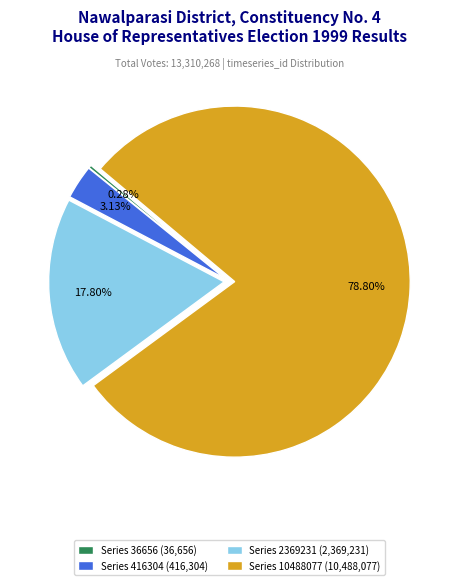

Between Series 416304 (416,304) and Series 2369231 (2,369,231), which is larger?

Series 2369231 (2,369,231)